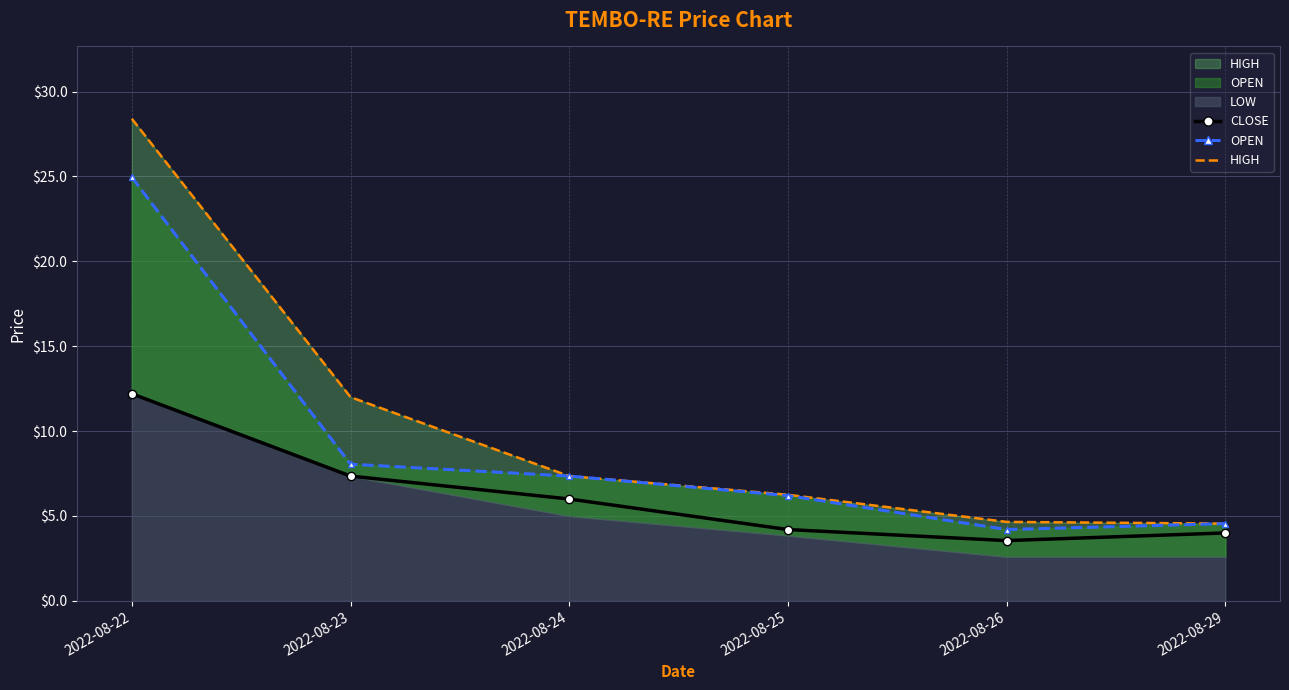

What is the total value across all series at 2022-08-22?

65.5